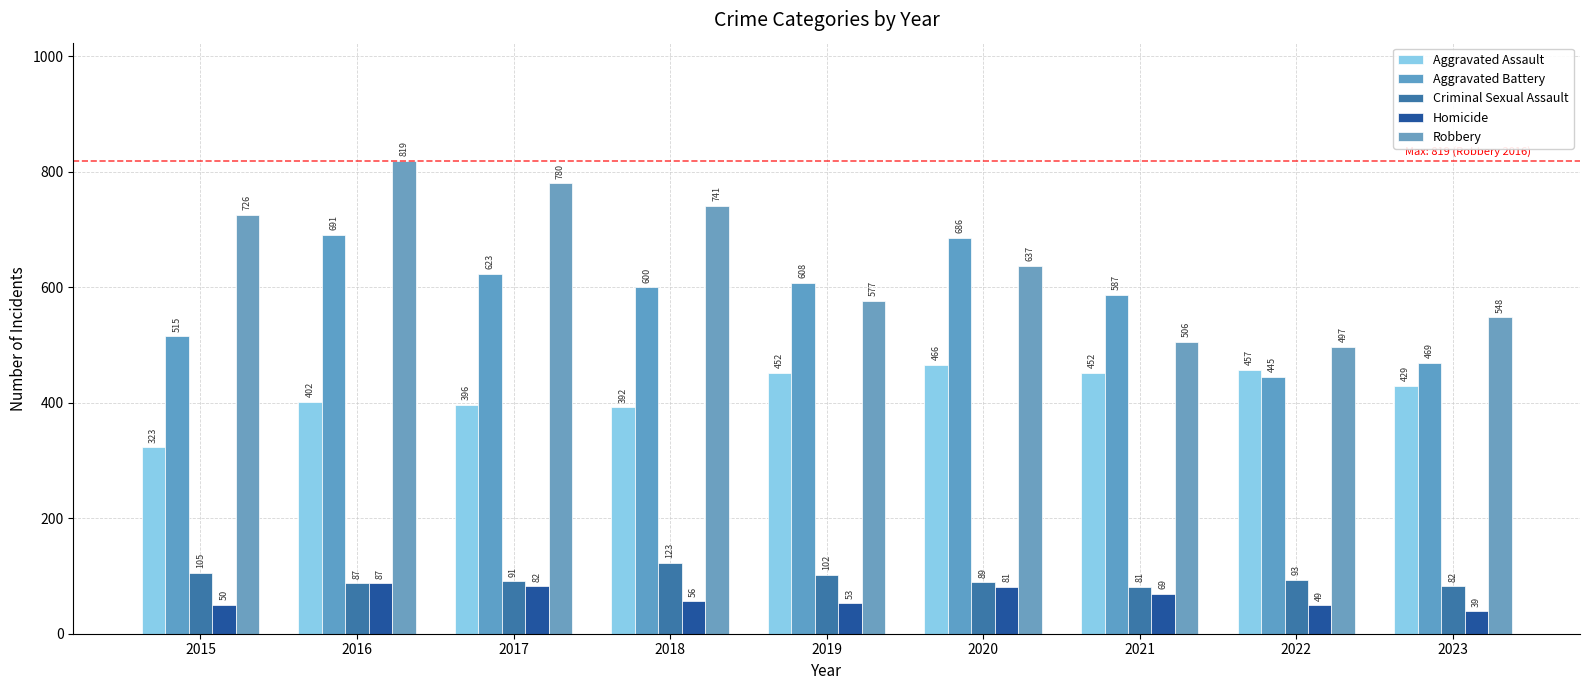

Which series has the widest spread of values?

Robbery